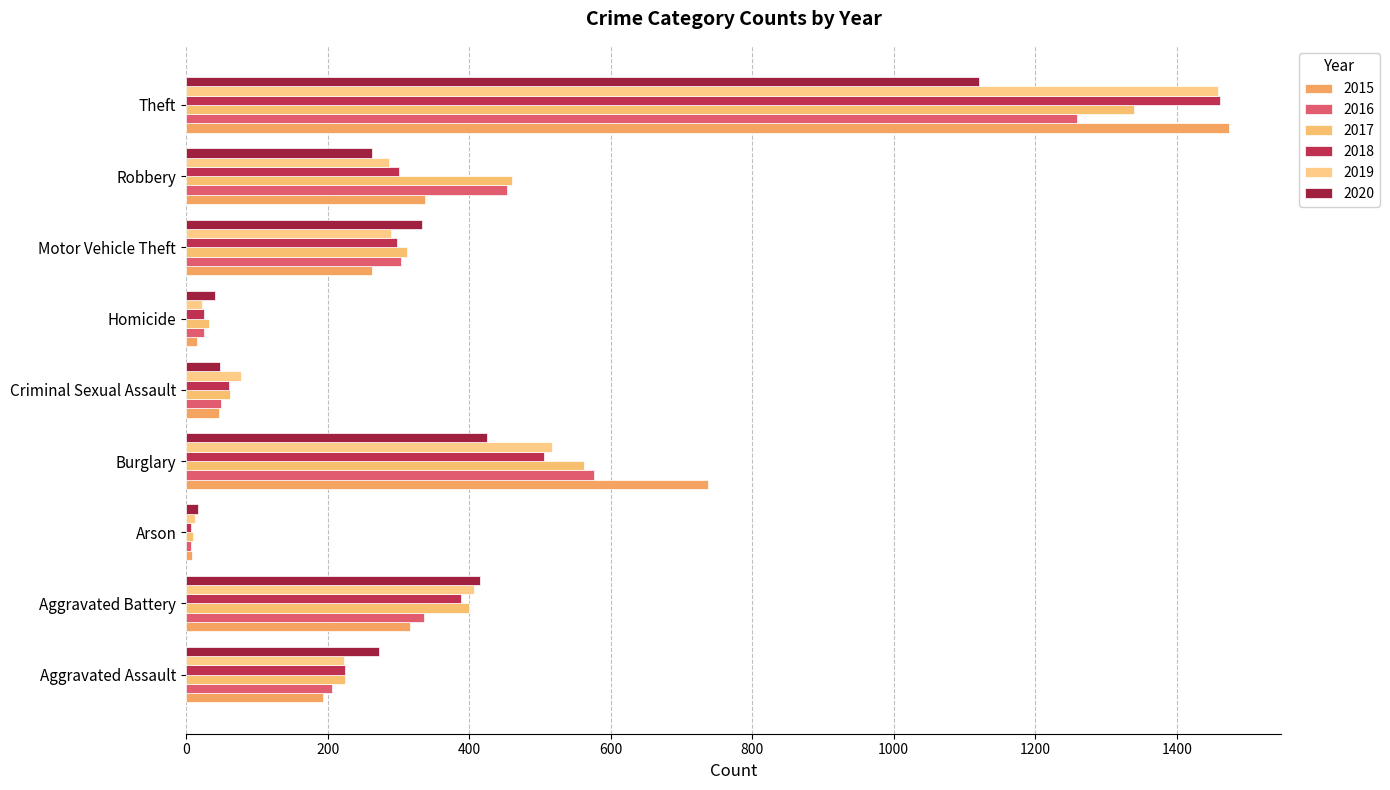

How many distinct data groups are displayed?

6